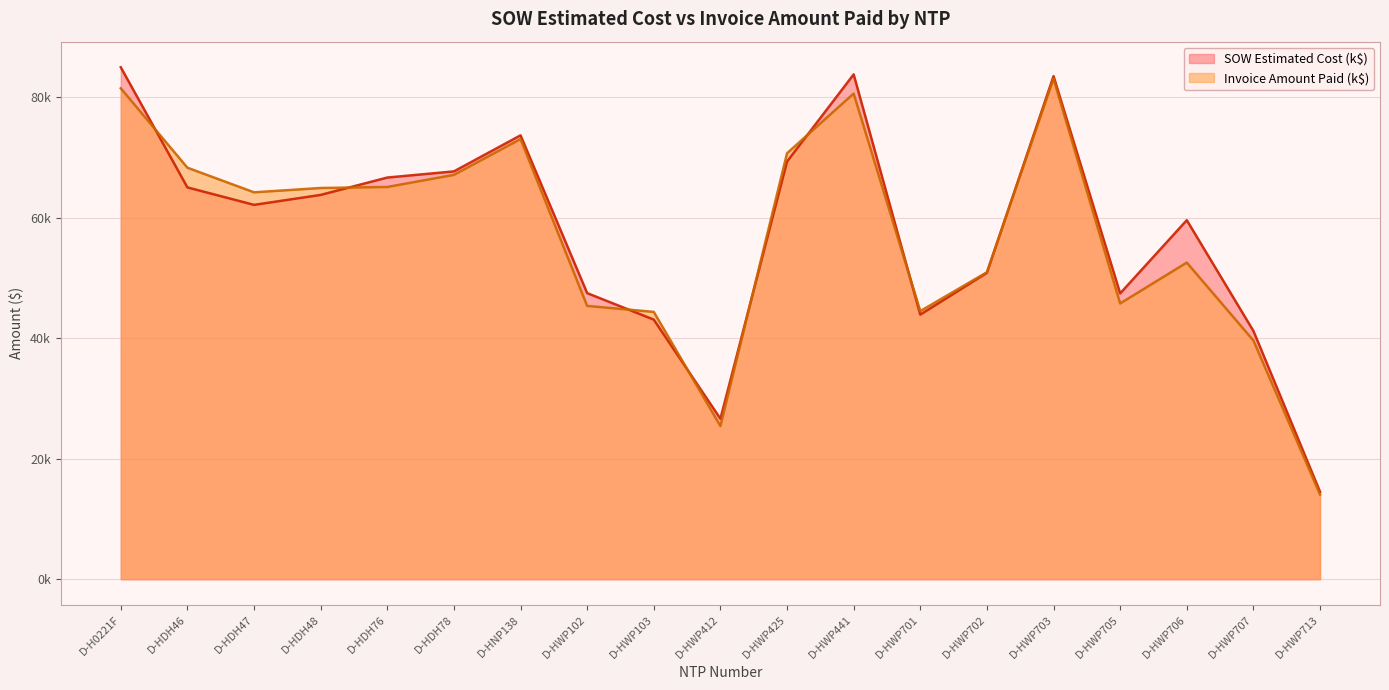

At which category does the chart reach its peak across all series?

D-H0221F